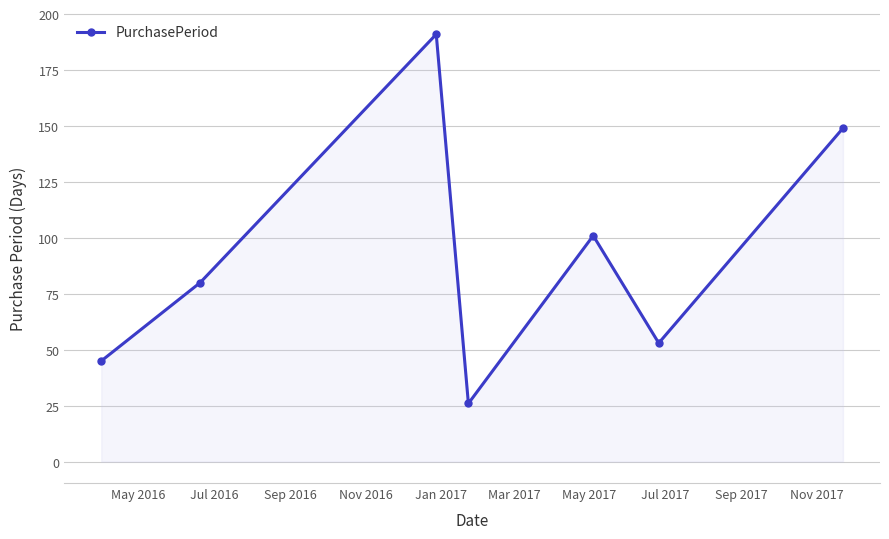

How many lines are shown in the chart?

1